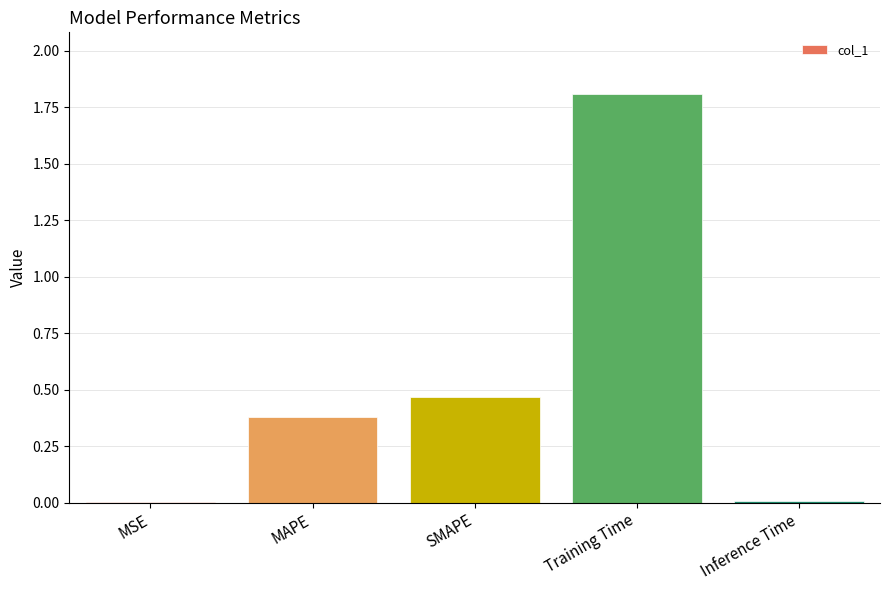

Is it true that the value at Inference Time is 0.0?

True